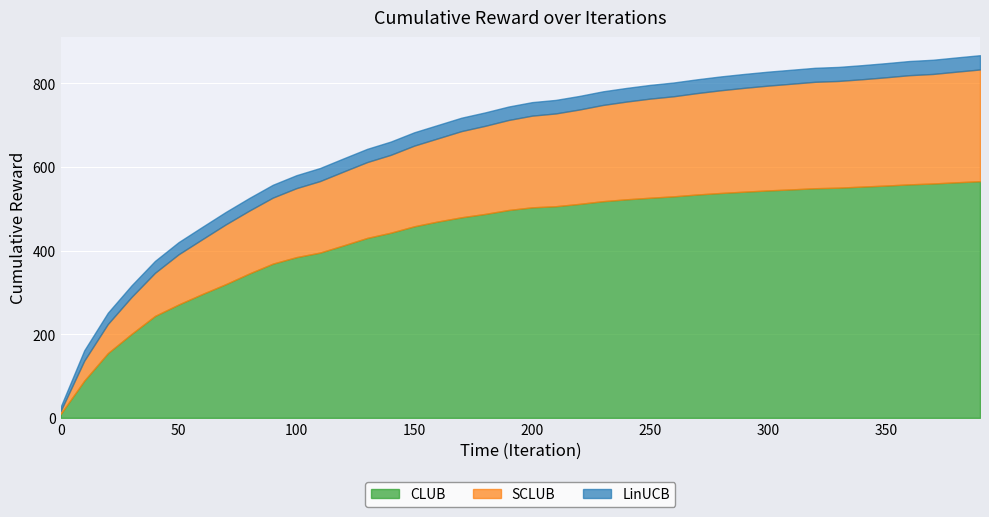

After their last crossing, which series has the higher values: LinUCB or CLUB?

CLUB